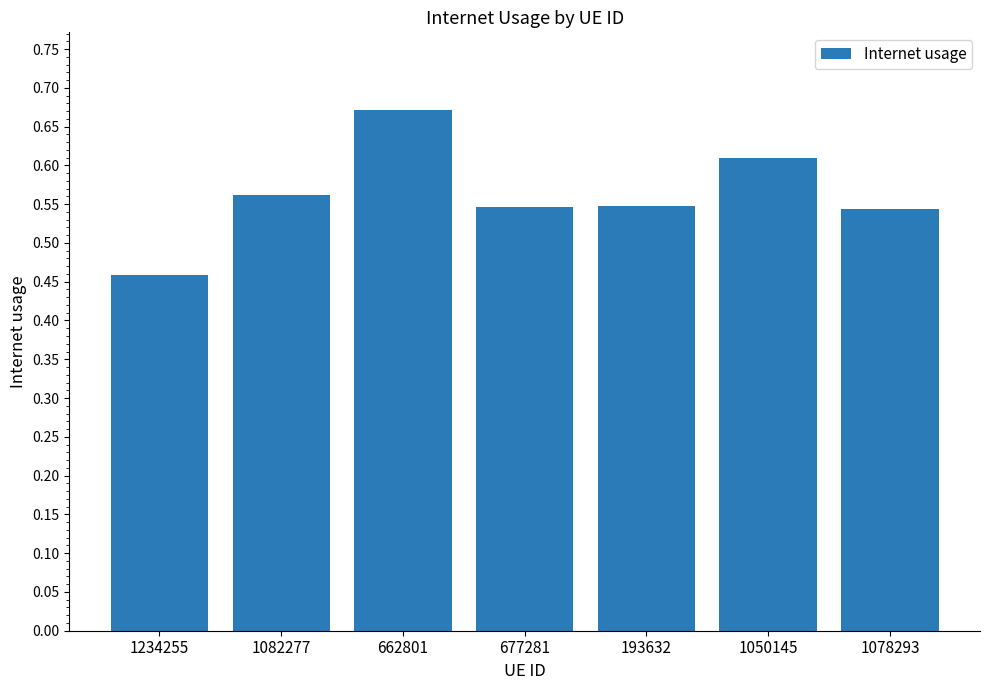

What is the sum of the values at 193632 and 1234255?

1.0